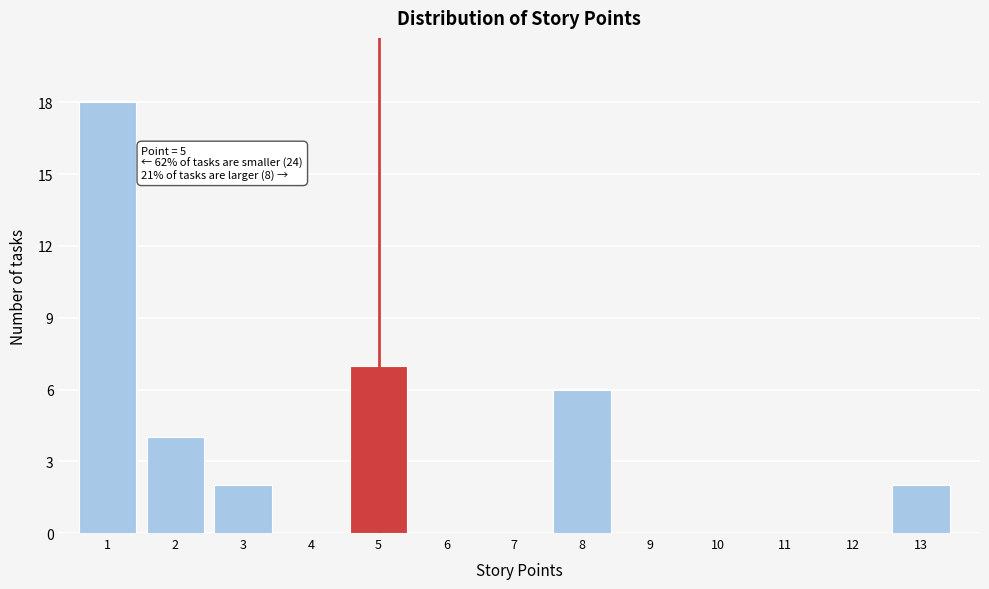

Reading left to right, list all the values displayed in this chart.

1=18	2=4	3=2	4=0	5=7	6=0	7=0	8=6	9=0	10=0	11=0	12=0	13=2